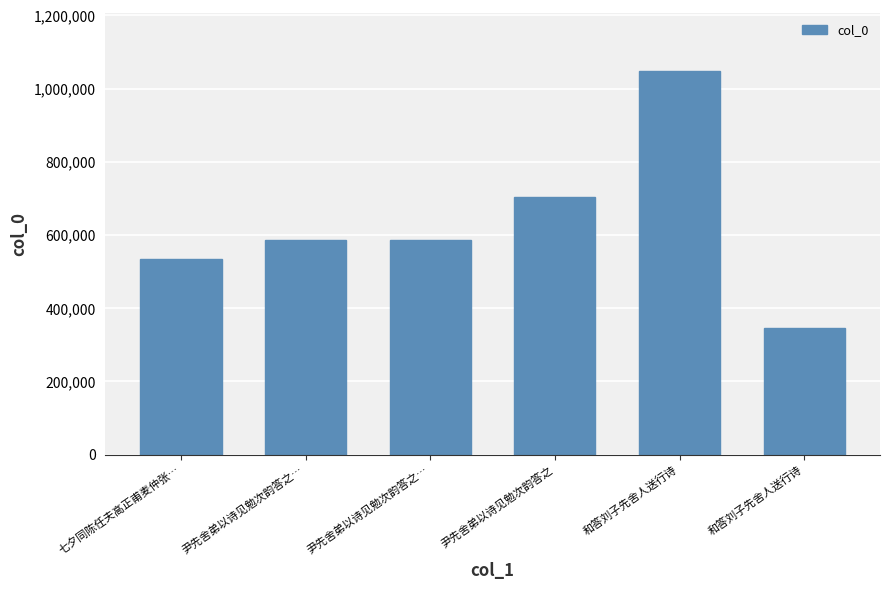

Does the chart contain stacked bars?

No